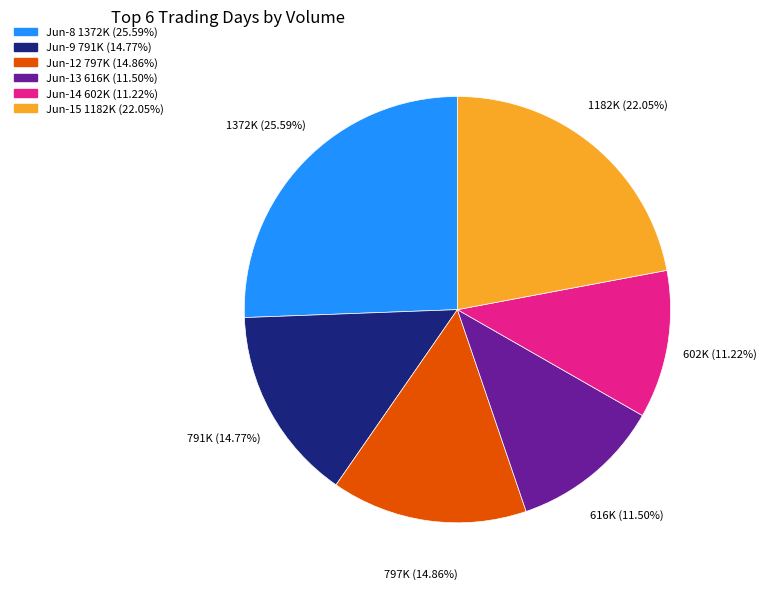

Is there any slice that represents more than half of the pie?

No